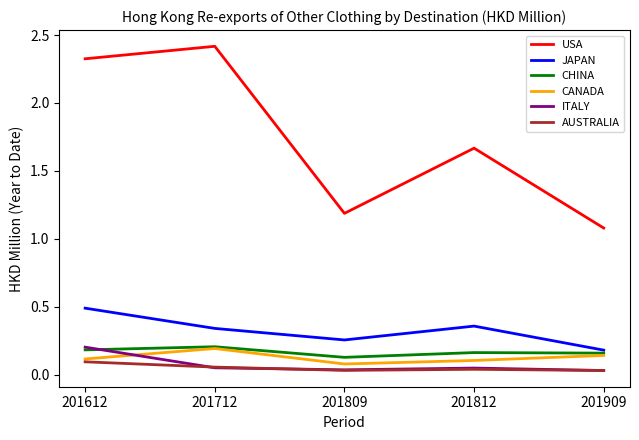

Is it true that AUSTRALIA equals 0.0 at 201612?

False